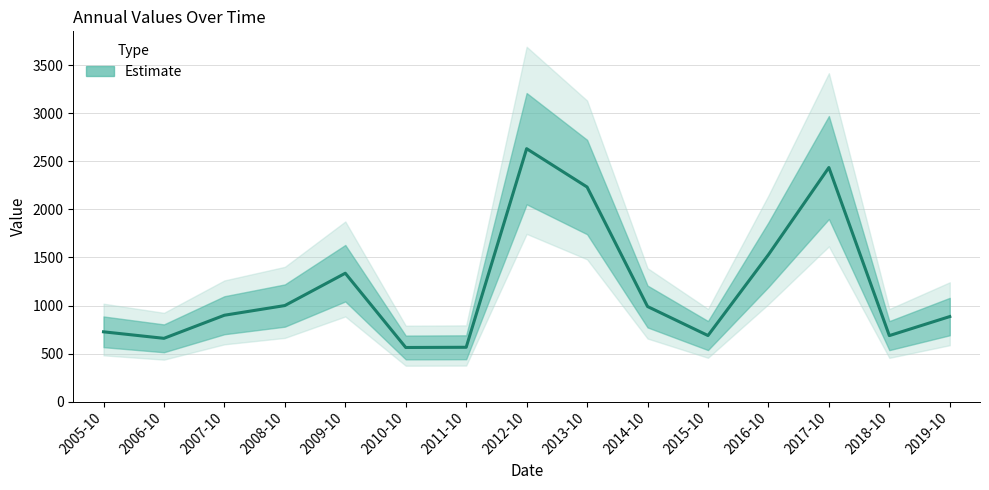

Reading left to right, list all the values displayed in this chart.

726.1	658.3	898.7	999.5	1336.0	563.0	565.2	2632.2	2233.2	989.5	687.4	1528.8	2436.1	686.6	884.9